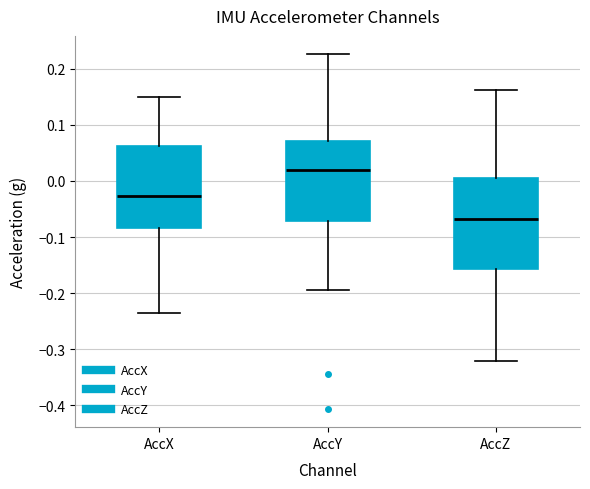

Where does the upper whisker of the box for AccX end on the y-axis? The values are not printed on the chart, so give them approximately, as read against the axis.

0.15